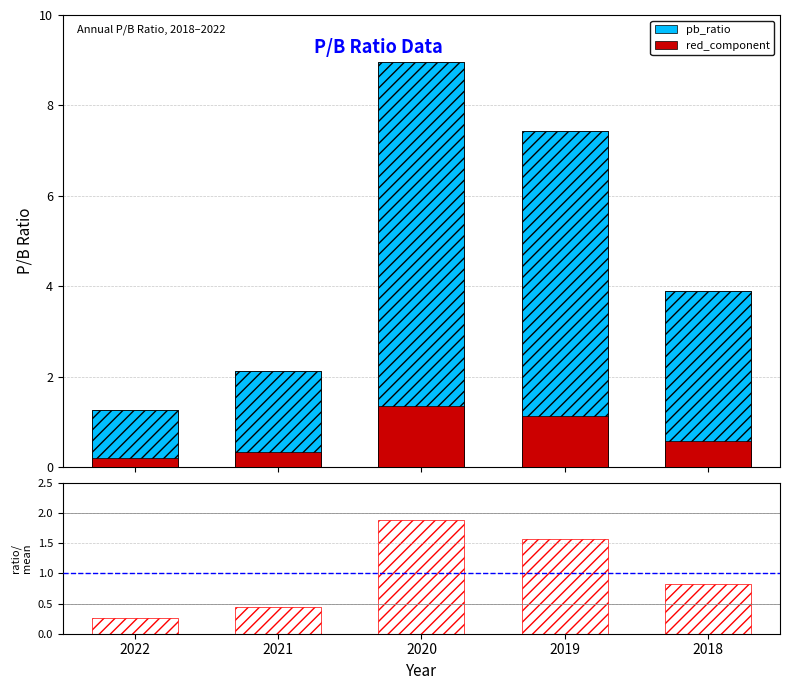

Reading left to right, transcribe all the data shown in this chart.

pb_ratio: 2022=1.2	2021=2.1	2020=8.9	2019=7.4	2018=3.9
red_component: 2022=0.2	2021=0.3	2020=1.3	2019=1.1	2018=0.6